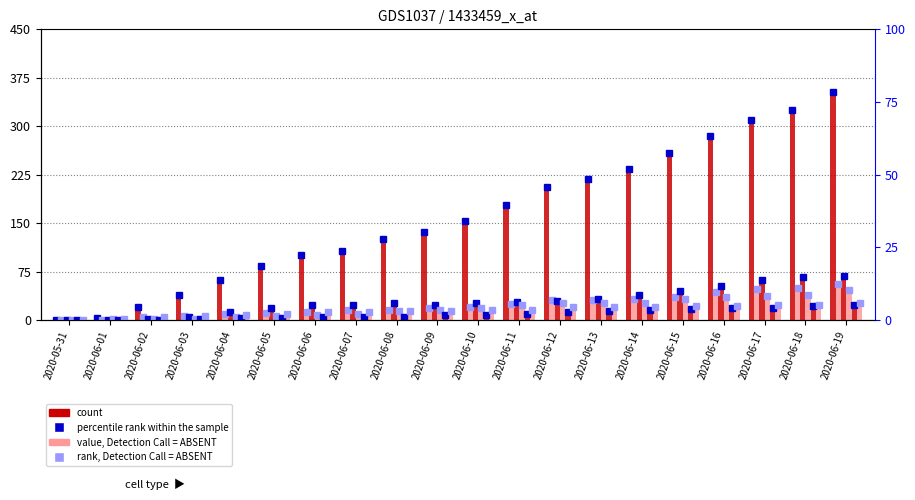

At 2020-06-05, list the series in order from smallest to largest.

AG, VS, GE, VD, ZH, CH